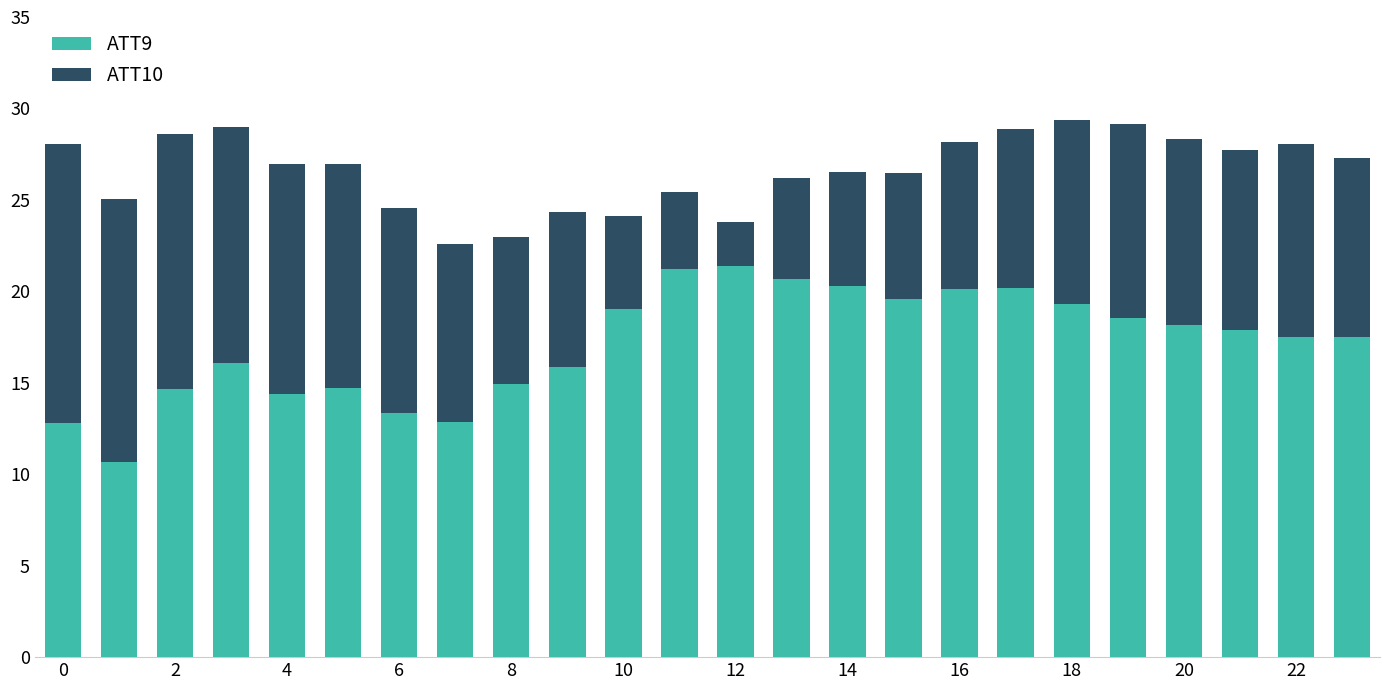

Count the number of categories in the chart.

24